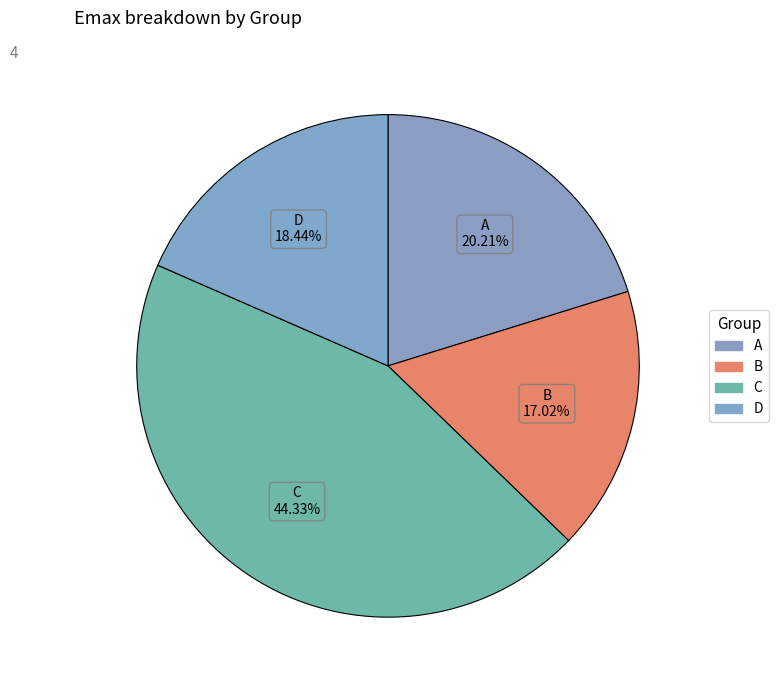

To the nearest percent, what is the combined percentage of C and A?

65%